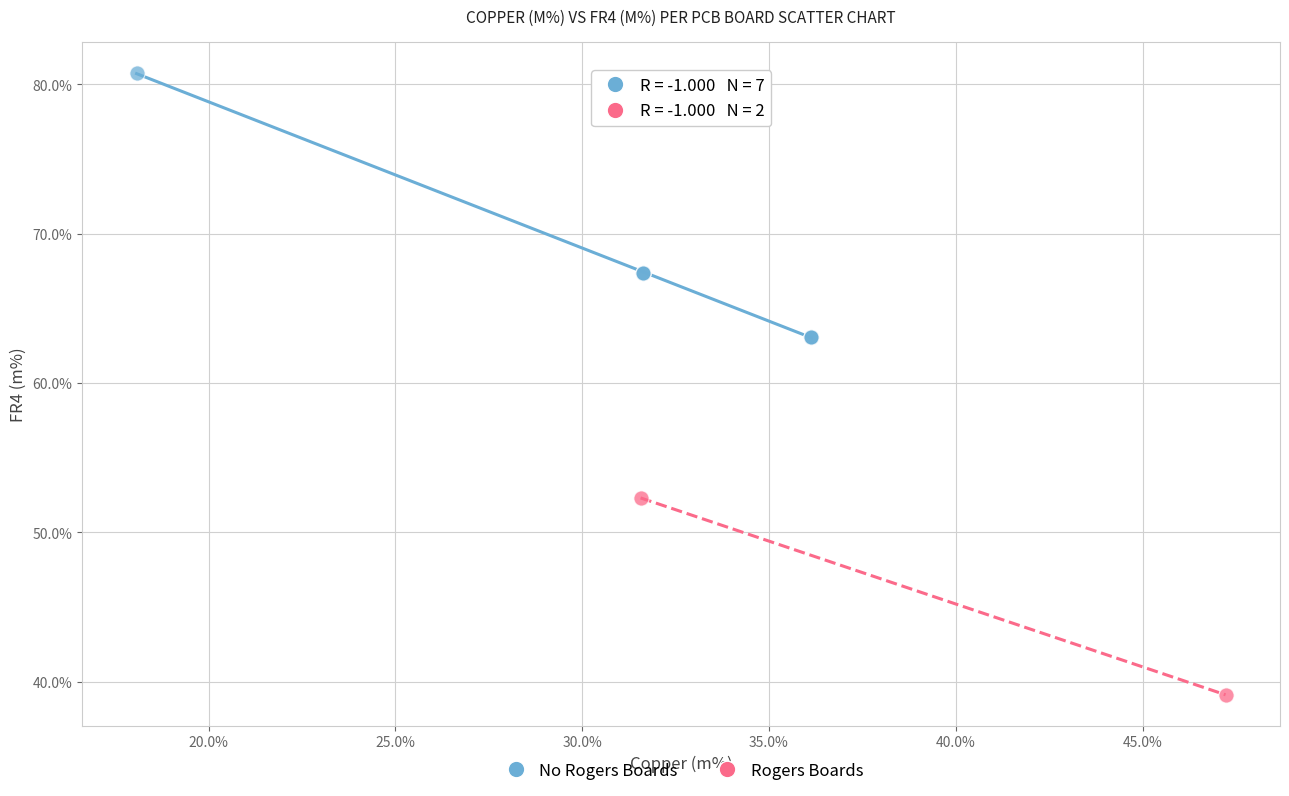

What are all the series names shown in the legend?

No Rogers Boards, Rogers Boards